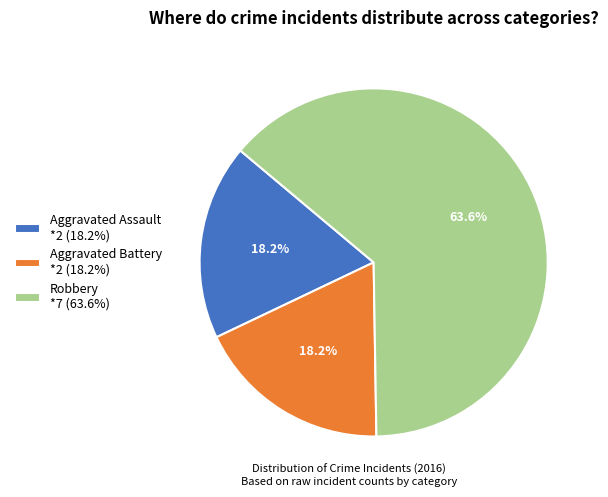

How many segments does this pie chart have?

3